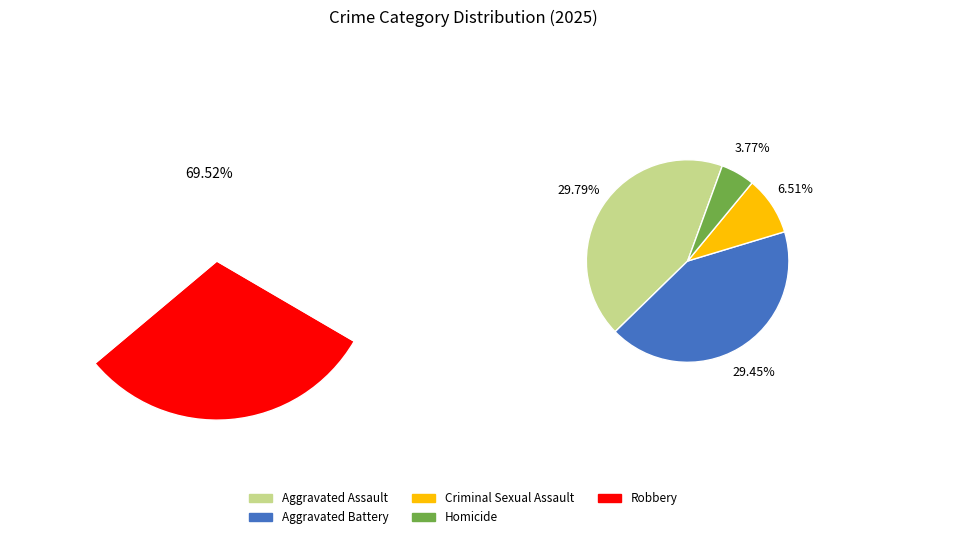

To the nearest percent, what is the difference between the Aggravated Assault and Homicide slice percentages?

26%